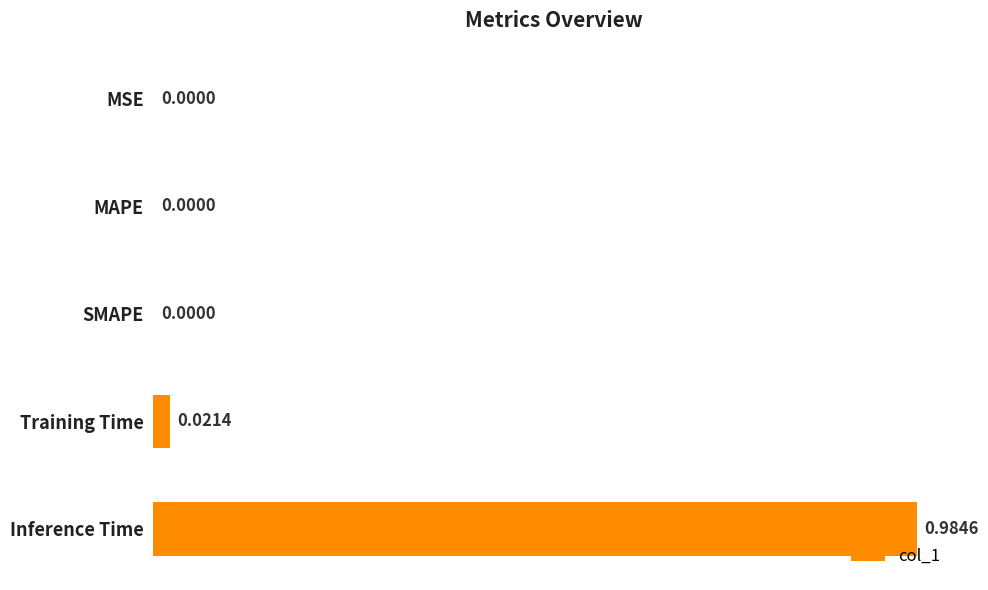

Count the number of categories in the chart.

5